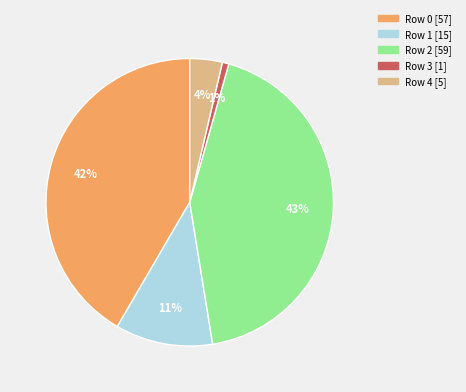

Does Row 1 represent more than half of the total?

No